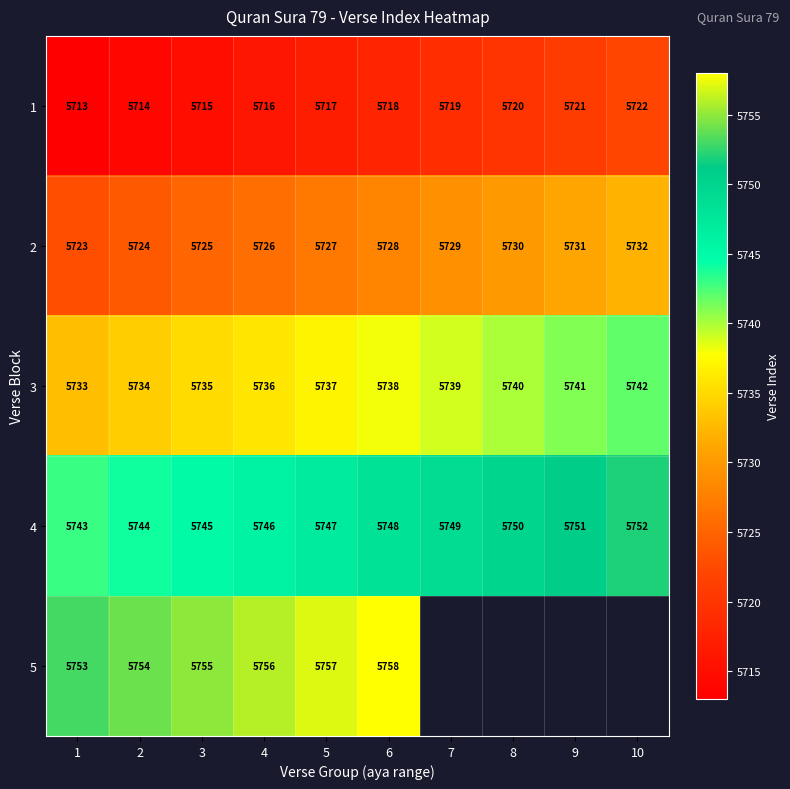

What is the difference between the maximum and minimum values in the 2 series?

9